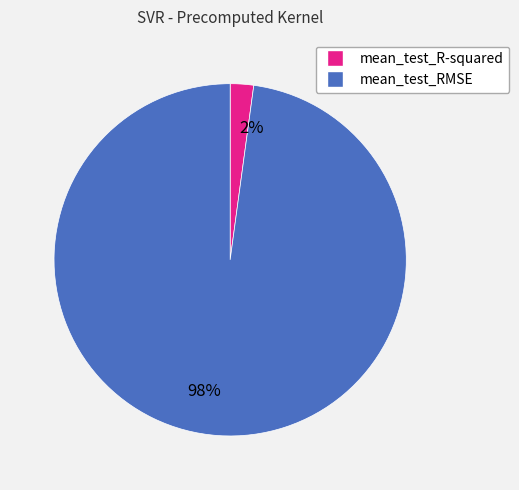

Which has a higher value, 2% or 98%?

98%